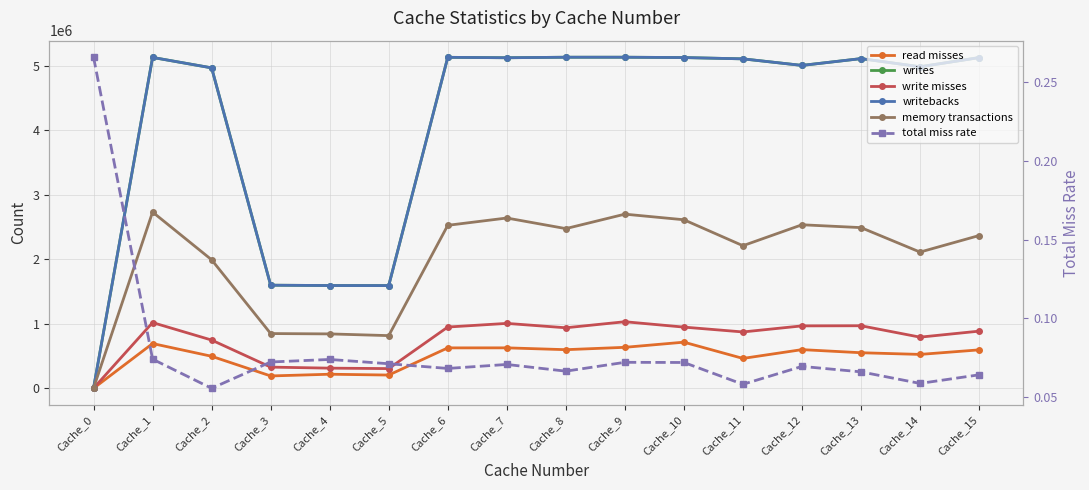

True or false: writebacks has a value of 8107779.4 at Cache_14.

False